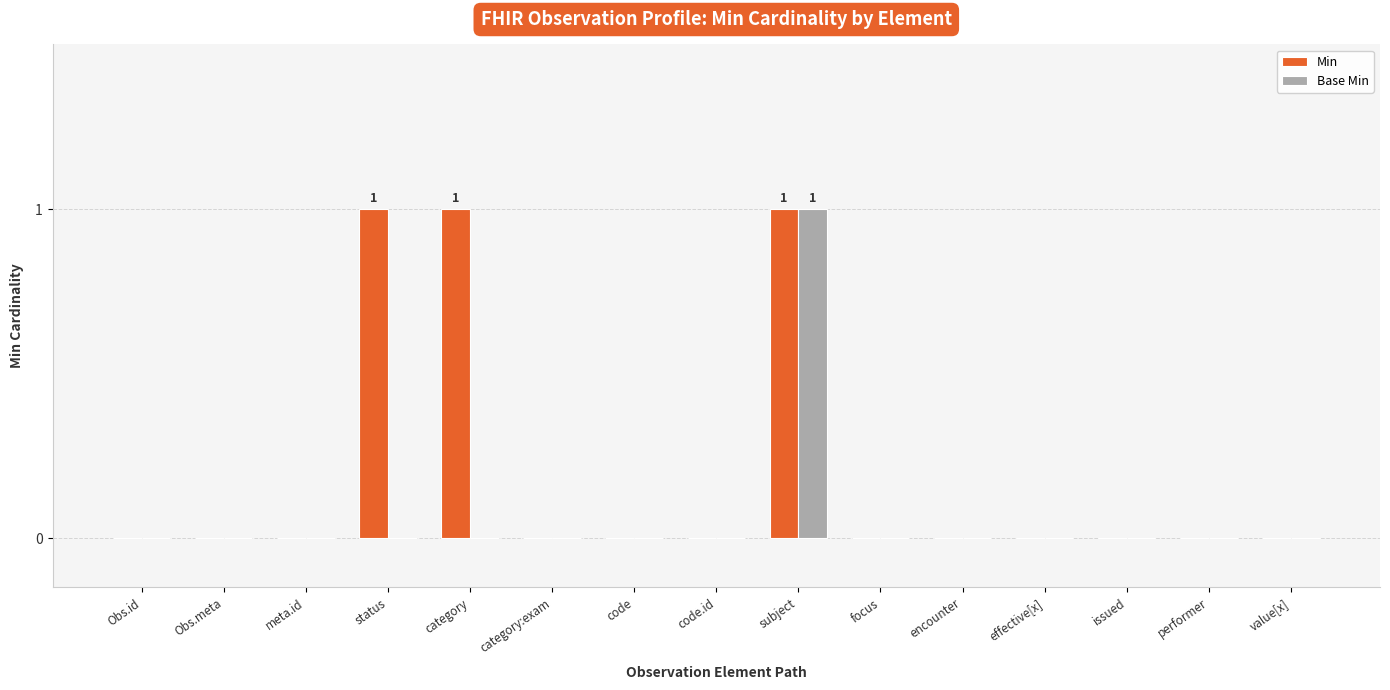

At which category is the sum across all series the highest?

subject